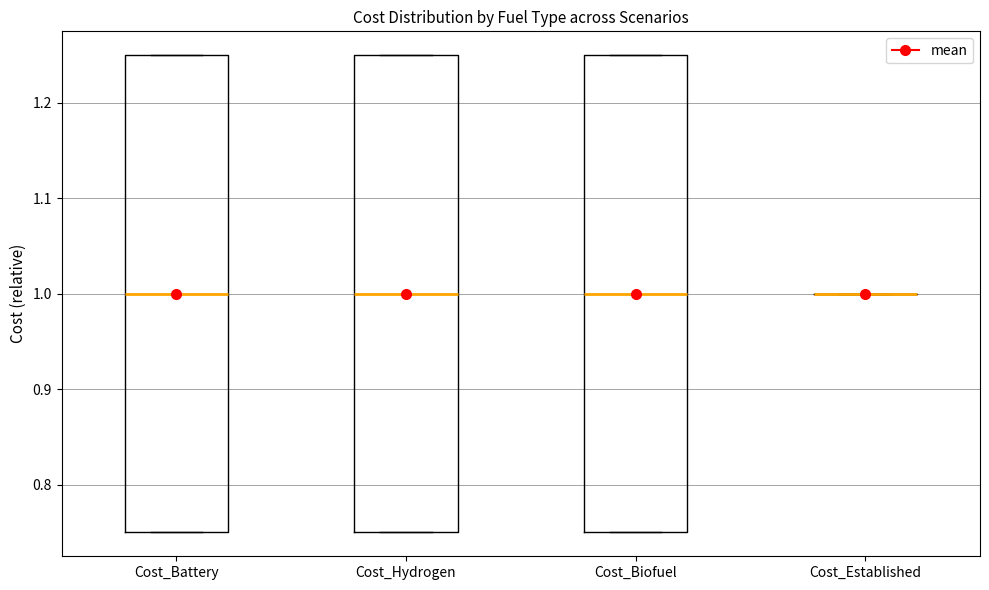

Reading left to right, transcribe this box plot: for each box, give where its median line is, the range the box spans, and where its two whiskers end, as read against the y-axis. The values are not printed on the chart, so give them approximately, as read against the axis.

Cost_Battery: median 1.00, box 0.75 to 1.25, whiskers 0.75 to 1.25
Cost_Hydrogen: median 1.00, box 0.75 to 1.25, whiskers 0.75 to 1.25
Cost_Biofuel: median 1.00, box 0.75 to 1.25, whiskers 0.75 to 1.25
Cost_Established: box collapsed to a line at 1.00, whiskers 1.00 to 1.00